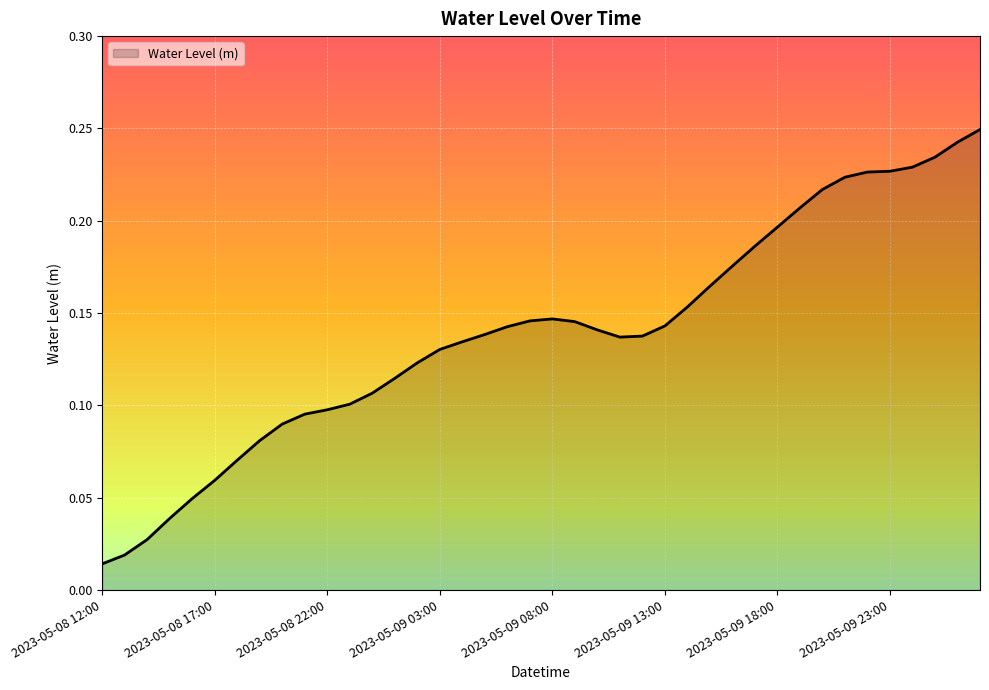

How many lines are shown in the chart?

1